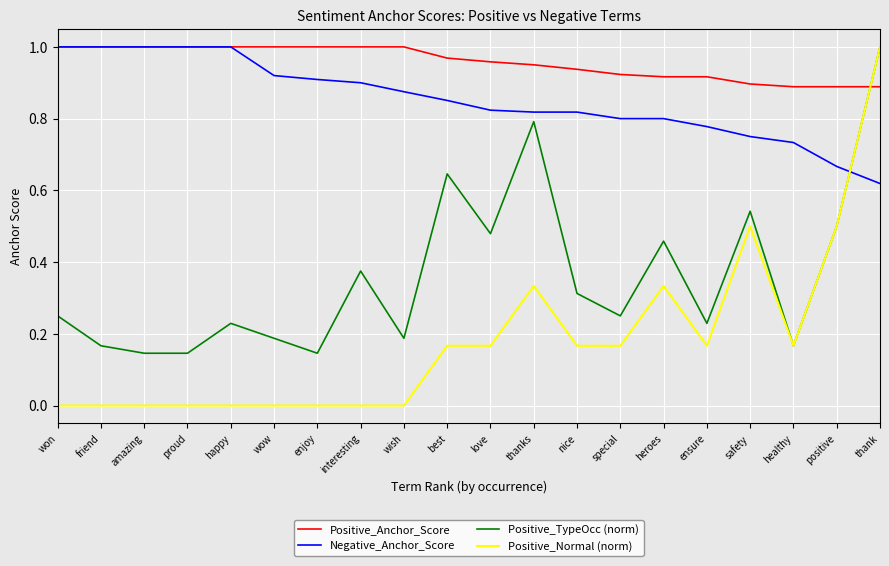

Between won and thank, which series saw the biggest shift?

Positive_Normal (norm)